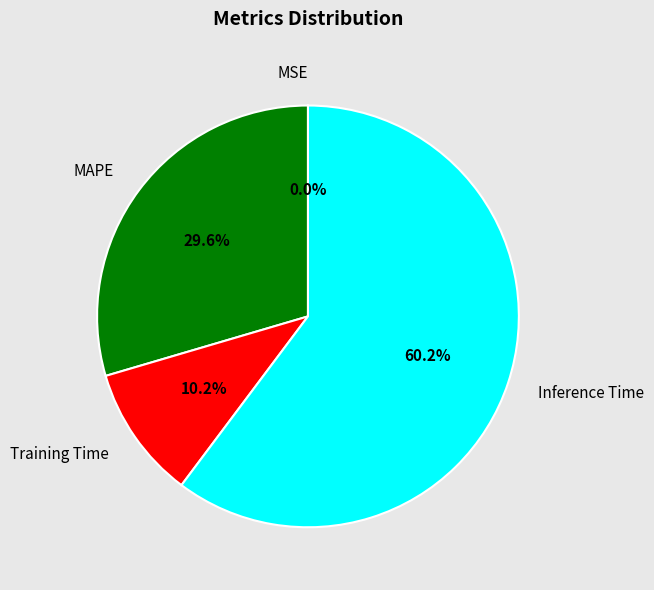

Between MAPE and Inference Time, which is larger?

Inference Time